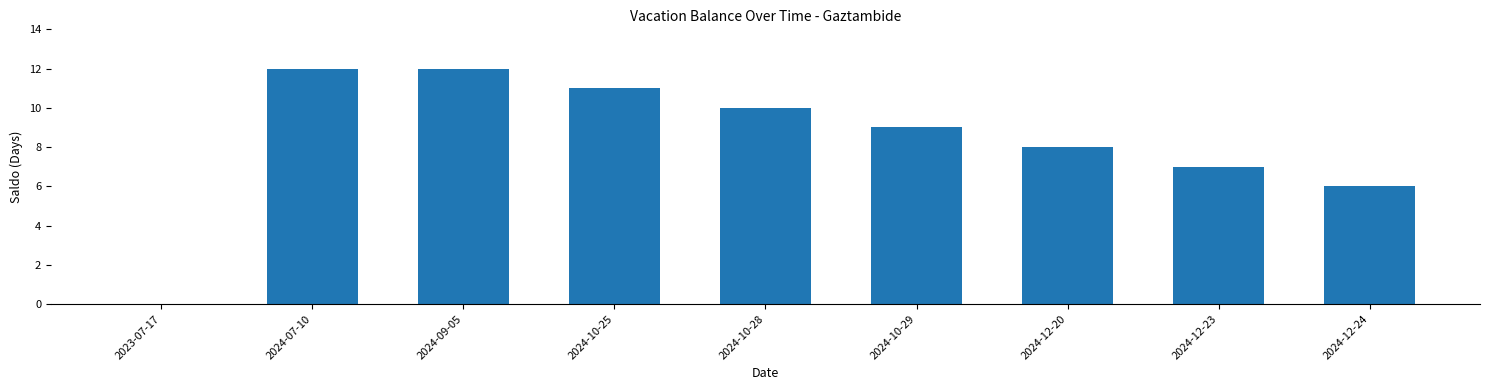

What is the change in value from 2023-07-17 to 2024-12-23?

+7